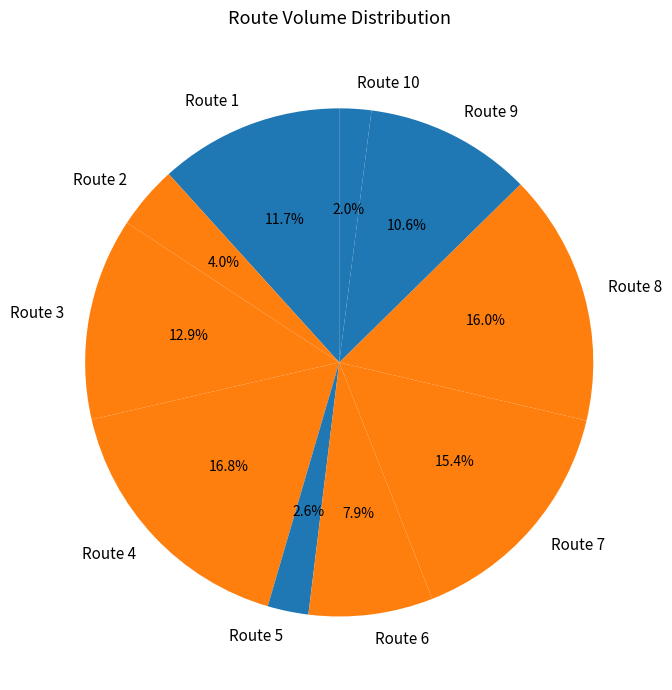

Rank the categories by value from highest to lowest.

Route 4, Route 8, Route 7, Route 3, Route 1, Route 9, Route 6, Route 2, Route 5, Route 10